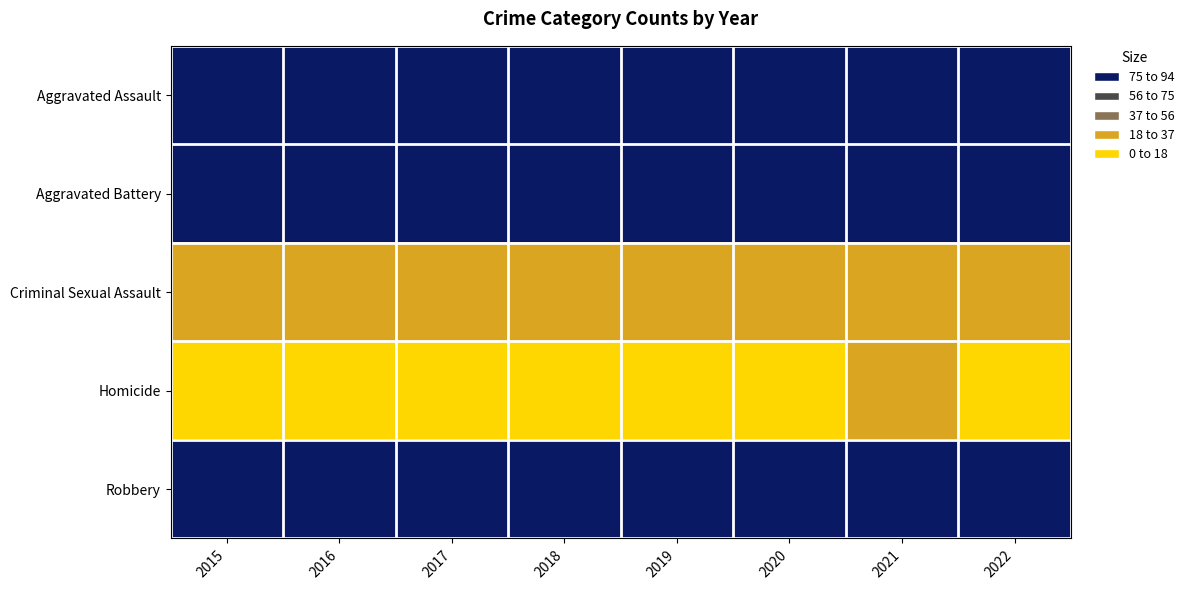

Reading left to right, transcribe all the data shown in this chart.

Aggravated Assault: 2015=79	2016=79	2017=99	2018=93	2019=91	2020=99	2021=131	2022=128
Aggravated Battery: 2015=169	2016=164	2017=194	2018=160	2019=193	2020=186	2021=175	2022=157
Criminal Sexual Assault: 2015=21	2016=20	2017=23	2018=33	2019=31	2020=24	2021=25	2022=29
Homicide: 2015=7	2016=10	2017=13	2018=12	2019=8	2020=9	2021=19	2022=15
Robbery: 2015=172	2016=196	2017=213	2018=132	2019=143	2020=102	2021=88	2022=119